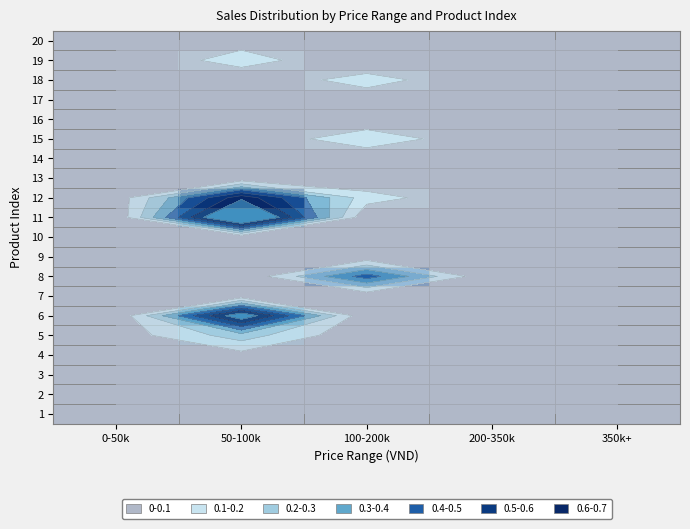

Is it true that 18 equals 0.0 at 200-350k?

True